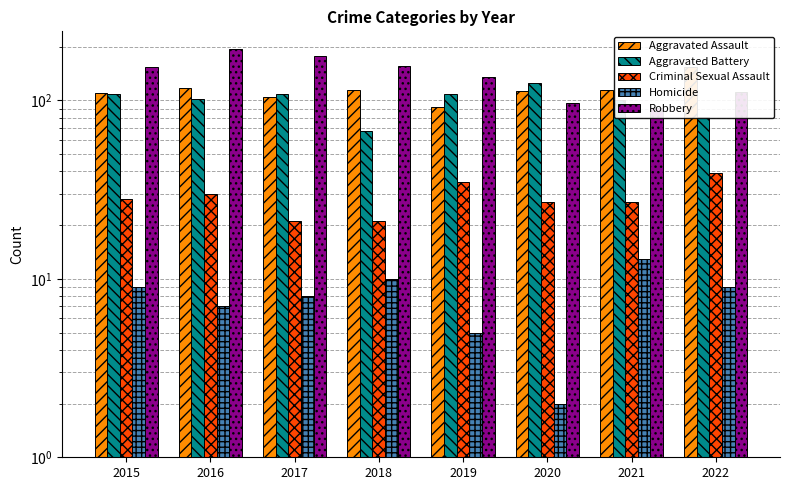

How many series are shown in this chart?

5